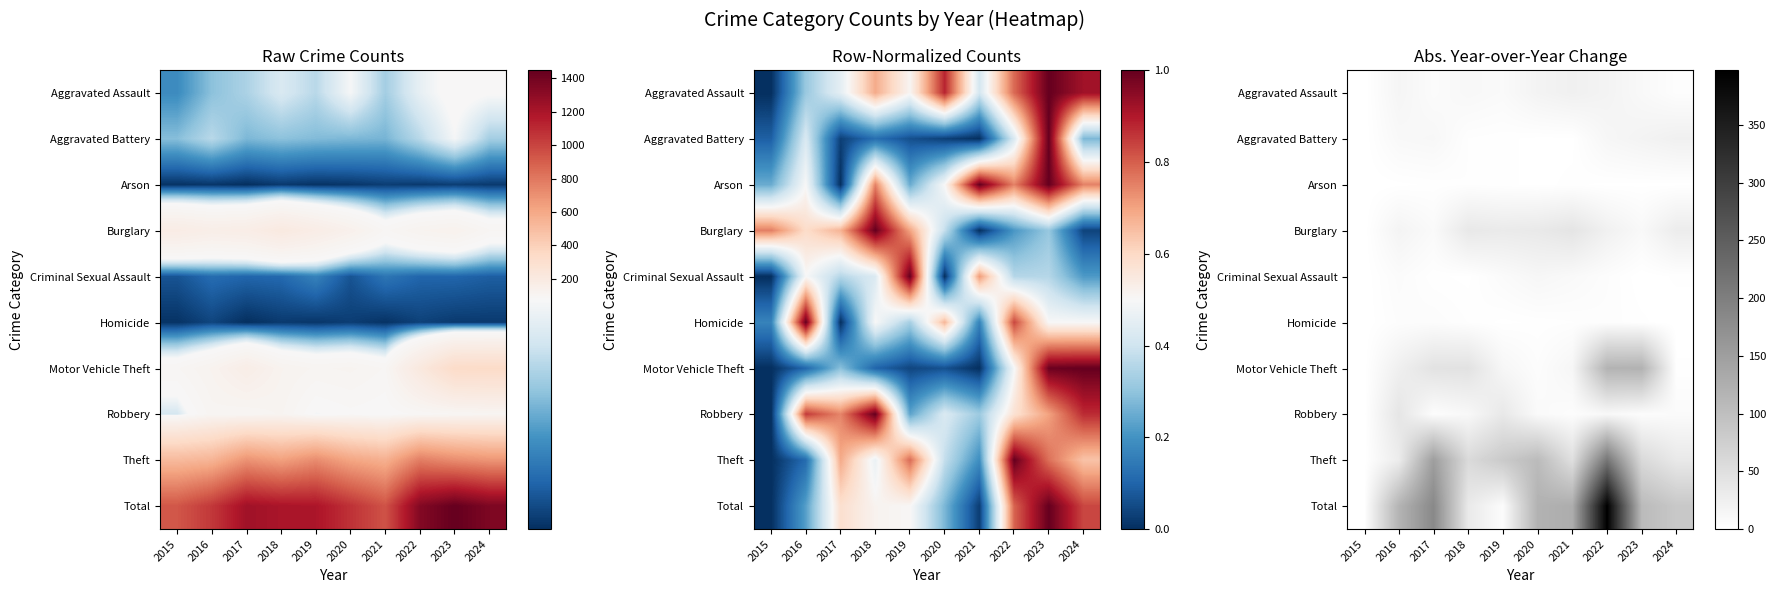

Between 2018 and 2022, which is larger?

2022